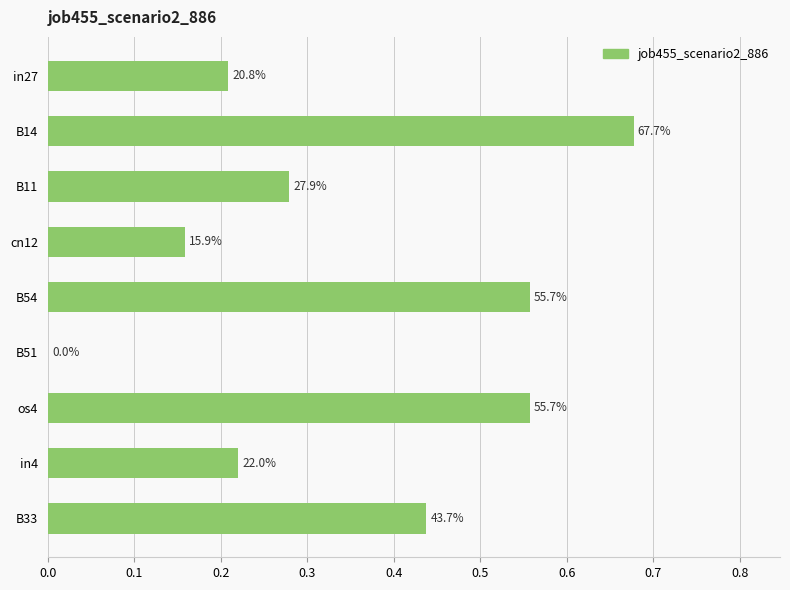

Are the bars horizontal?

Yes